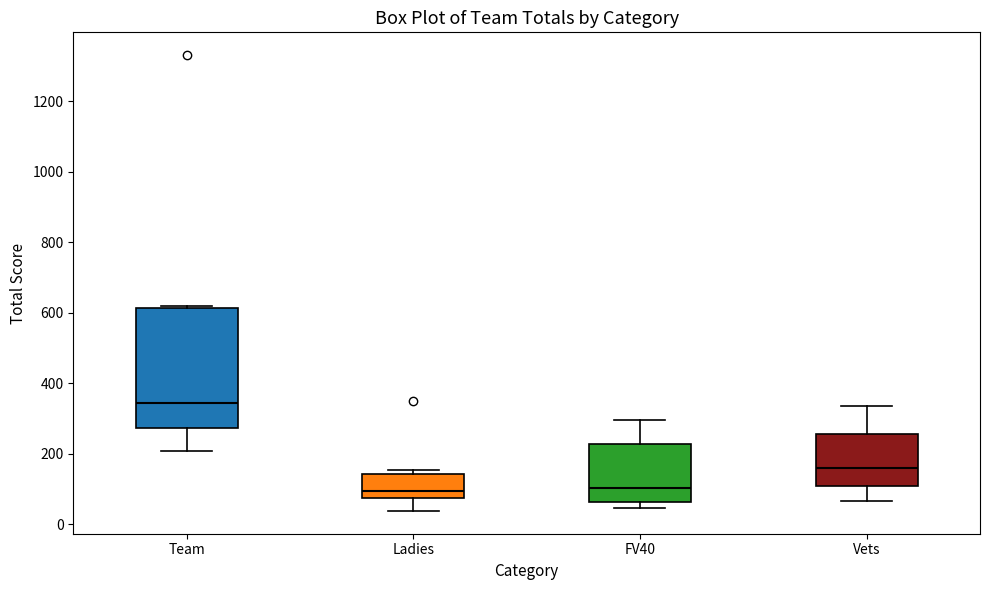

Which box is the tallest, from its lower edge to its upper edge?

Team